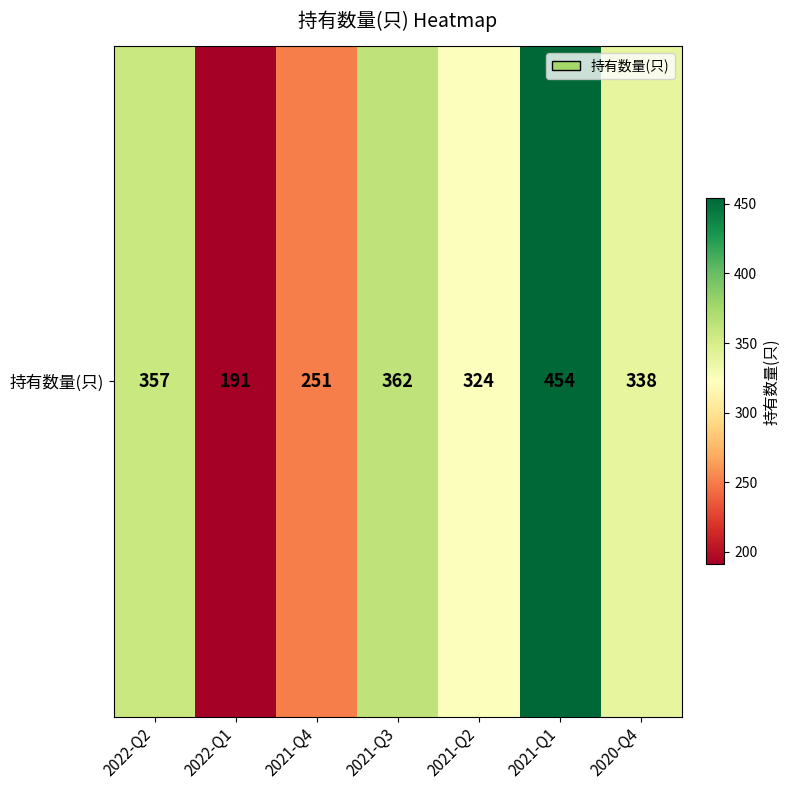

Which has a higher value, 2021-Q2 or 2021-Q4?

2021-Q2